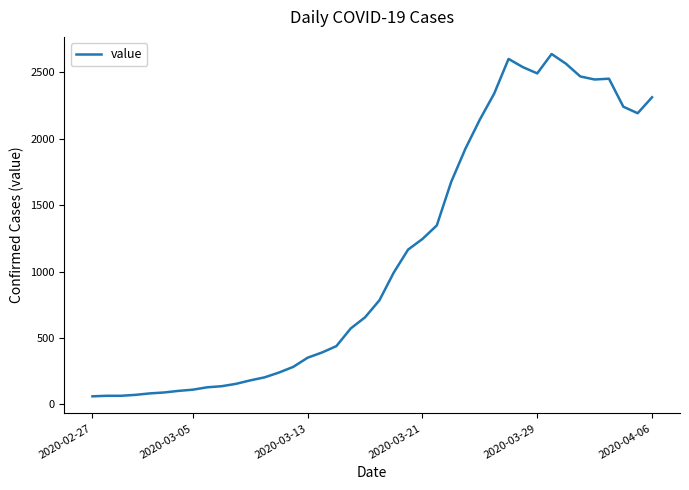

What is the maximum value shown in the chart?

2639